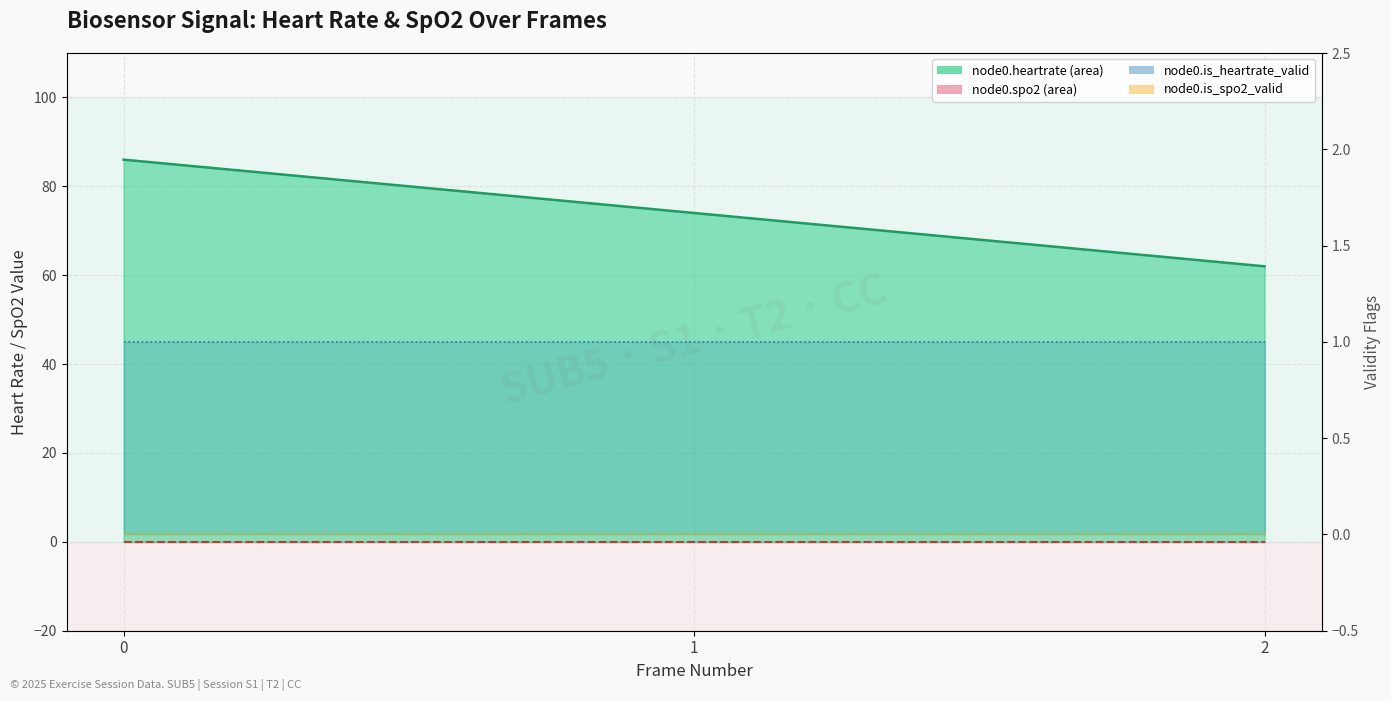

Reading right to left, extract all data points from this chart.

node0.heartrate (line): 62	74	86
node0.spo2 (line): 0	0	0
node0.is_heartrate_valid (line): 1	1	1
node0.is_spo2_valid (line): 0	0	0